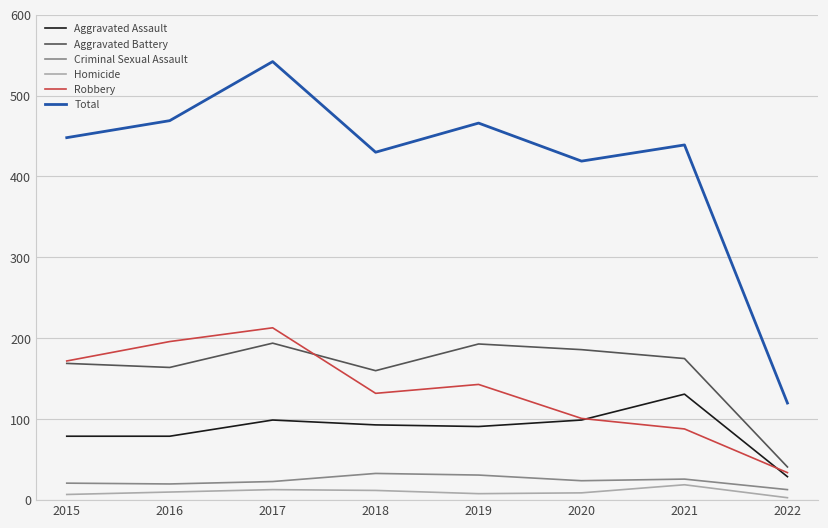

What is the difference between the Homicide values at 2017 and 2022?

10